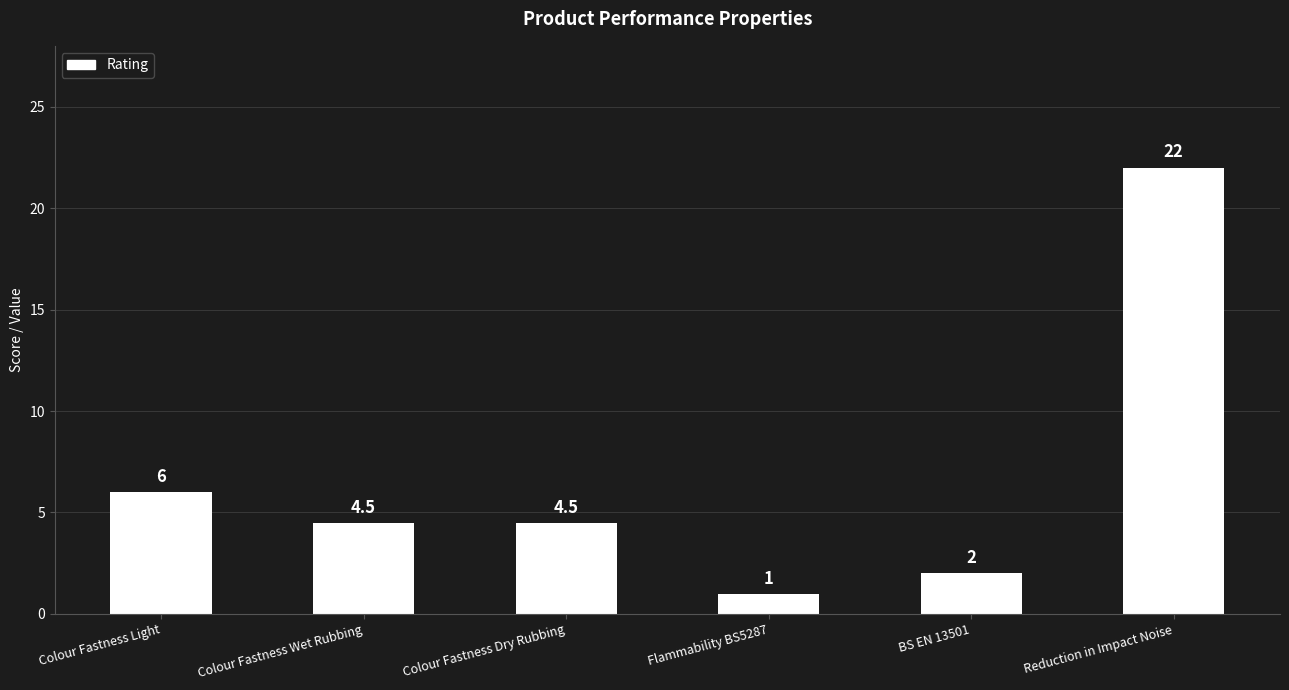

Where is the data nearest to the value 11?

Colour Fastness Light